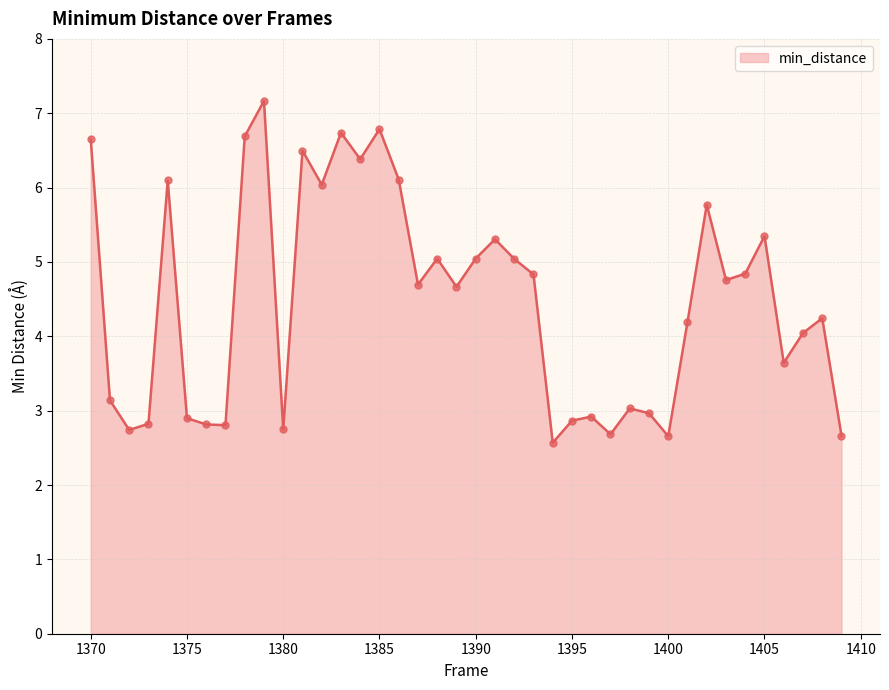

What is the minimum value shown in the chart?

2.6